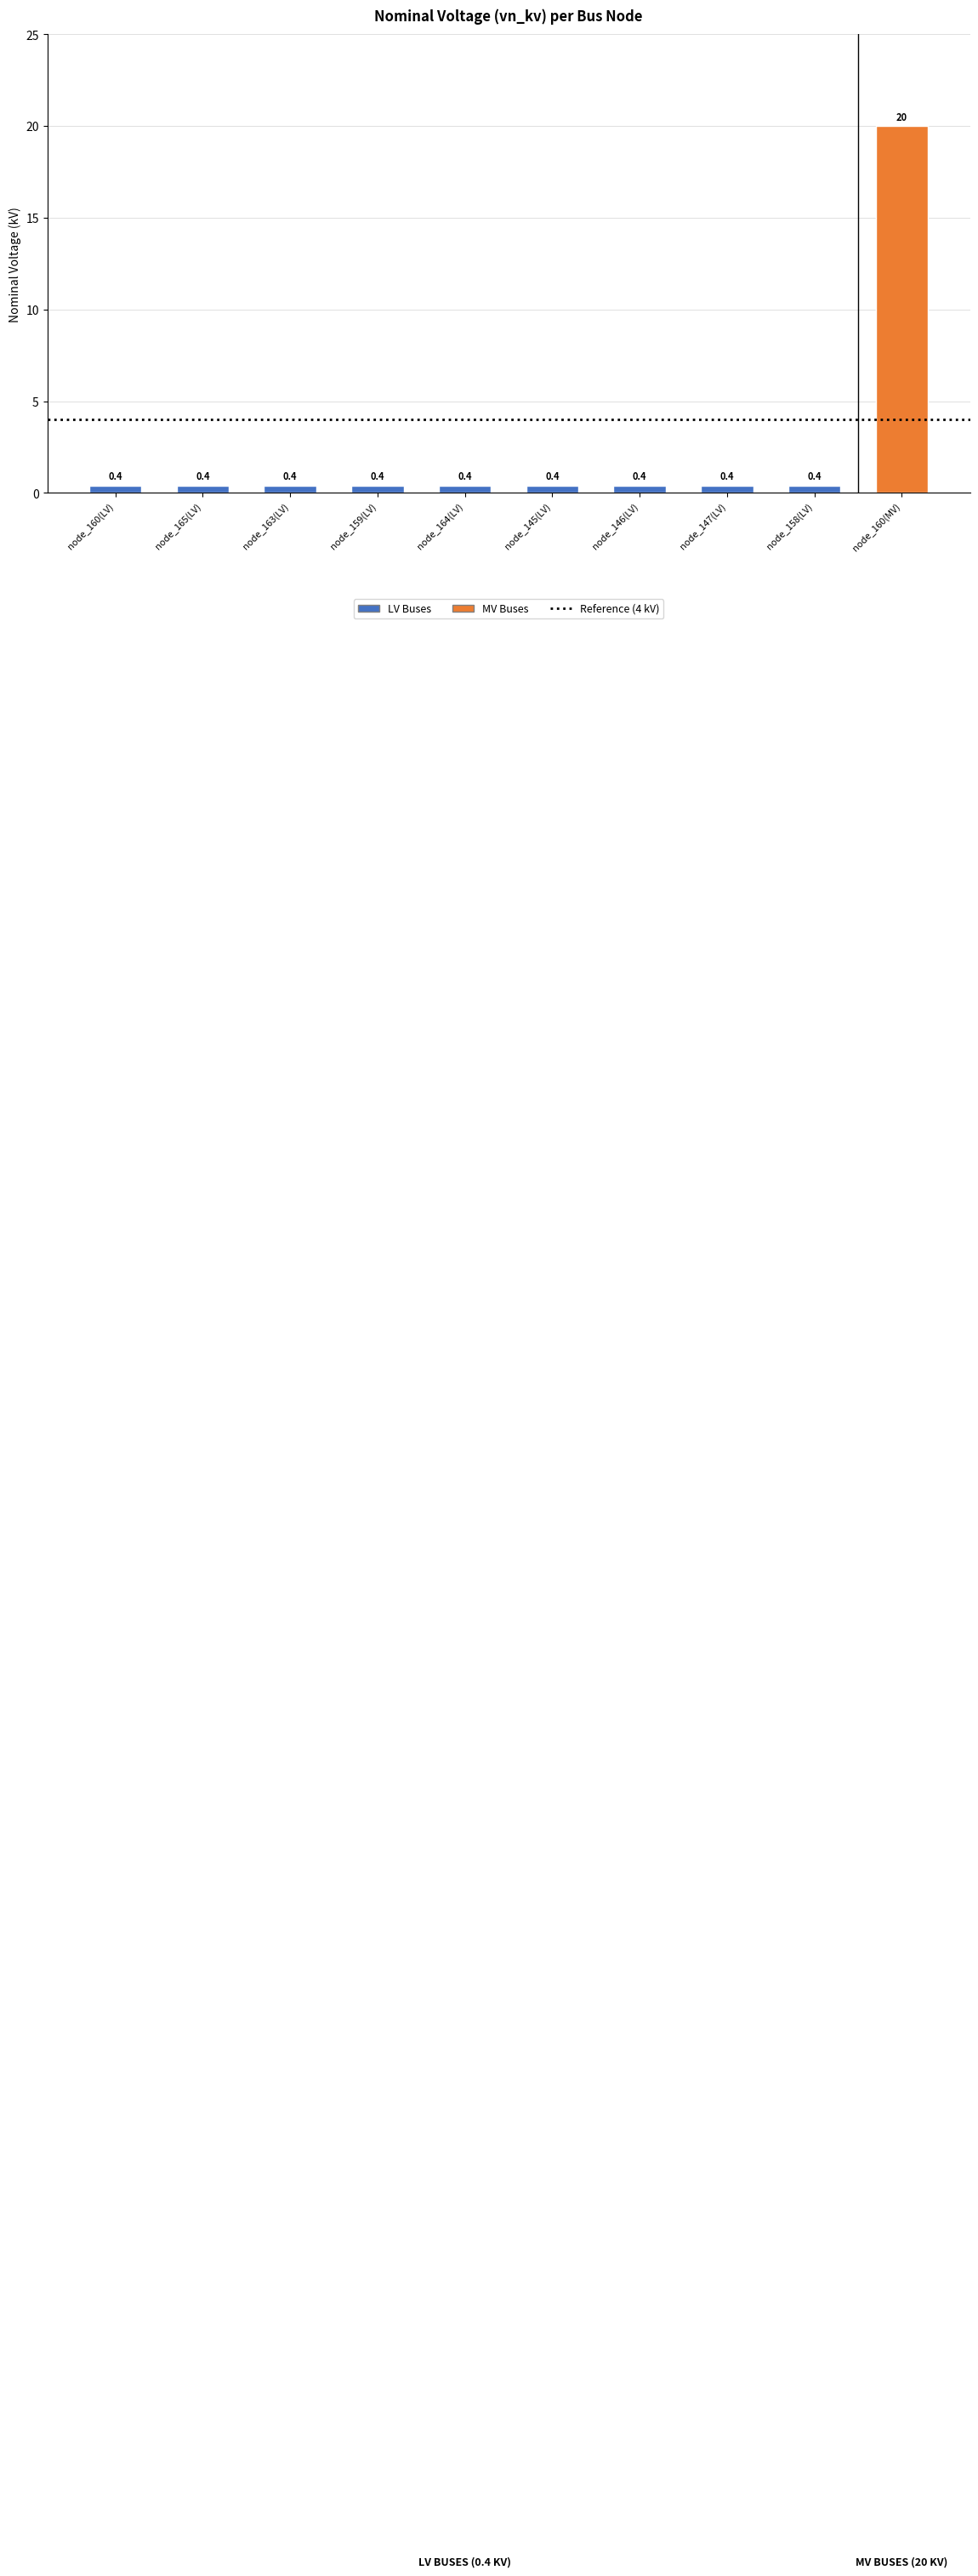

What is the greatest value displayed?

20.0